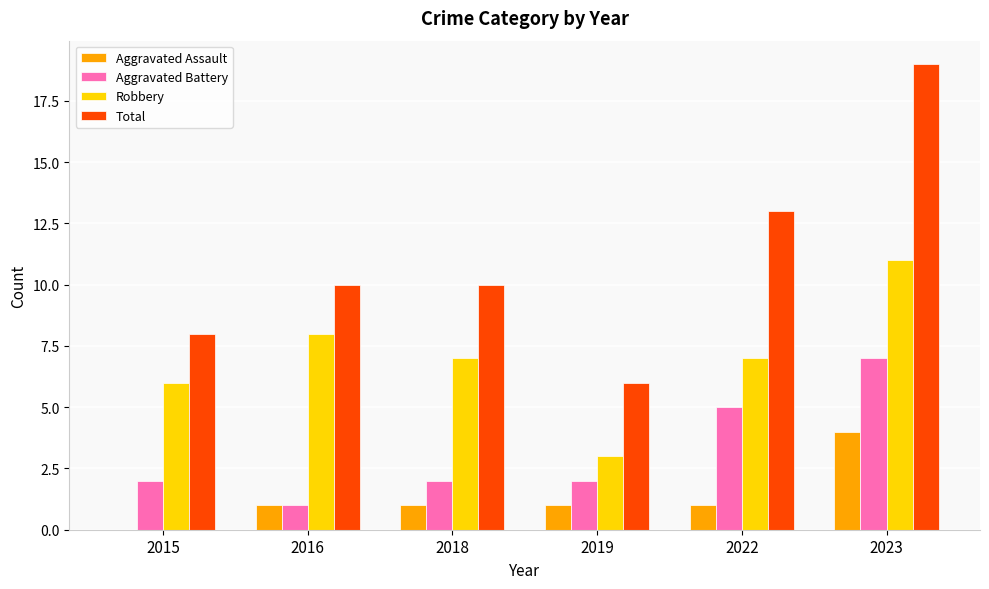

Which category has the highest value in the Aggravated Battery series?

2023